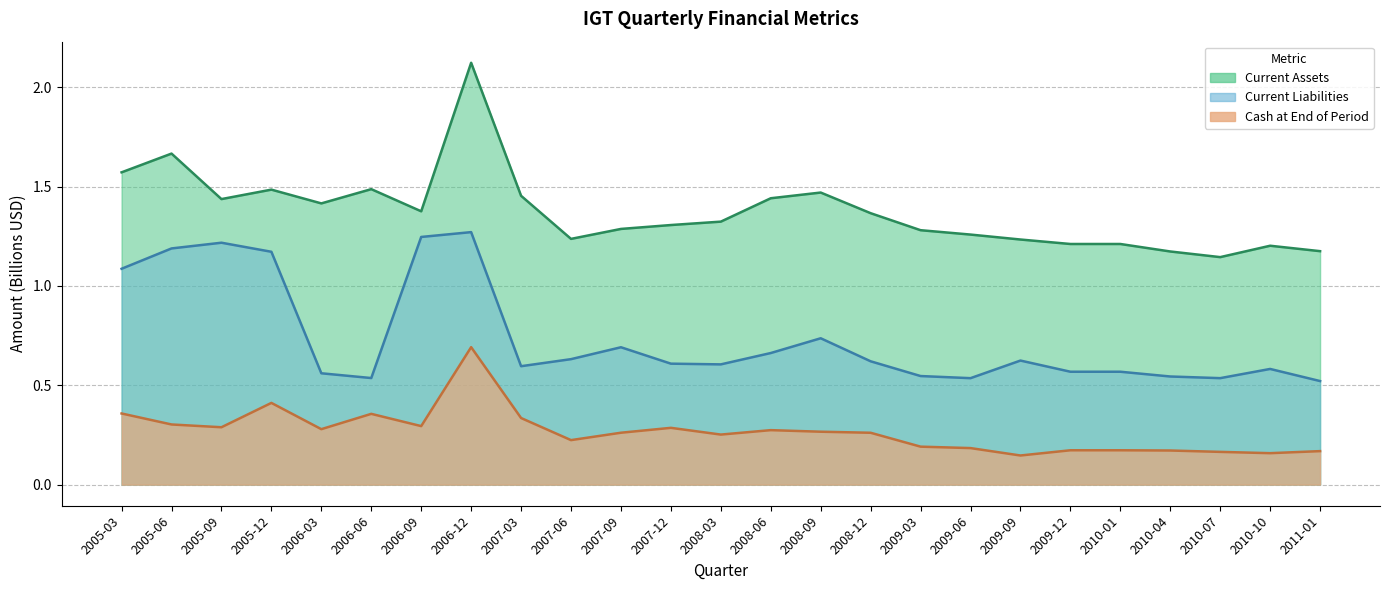

At how many categories does at least one series exceed 1?

25